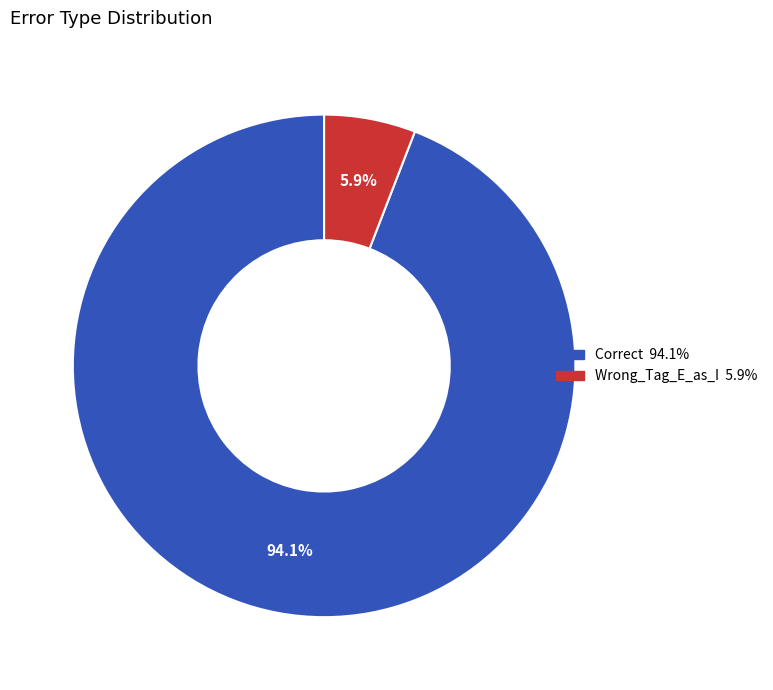

Which category has the smallest portion of the pie?

Wrong_Tag_E_as_I